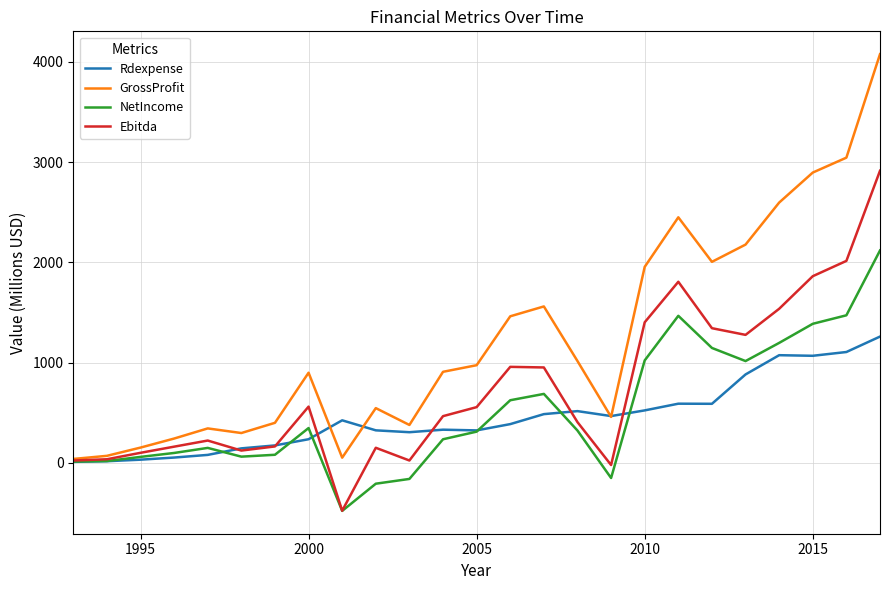

Which series has the largest total across all categories?

GrossProfit